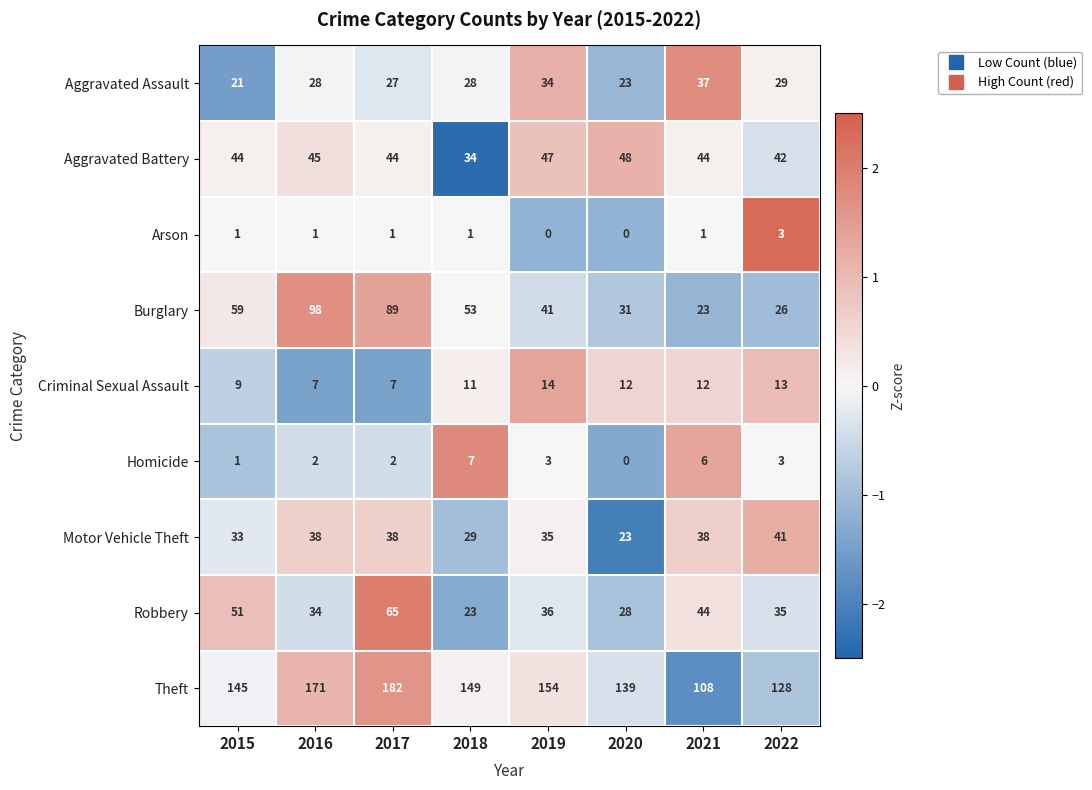

At which label is Aggravated Battery closest to 41?

2022